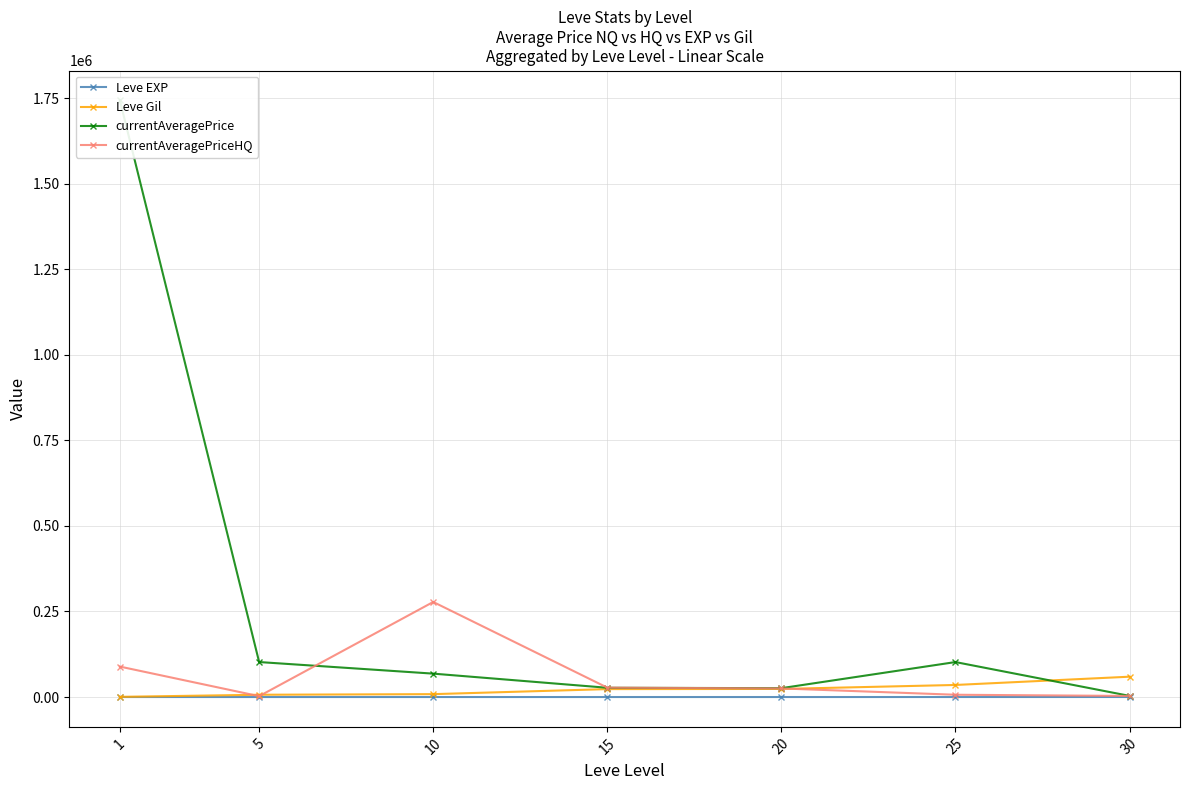

What are all the series names shown in the legend?

Leve EXP, Leve Gil, currentAveragePrice, currentAveragePriceHQ